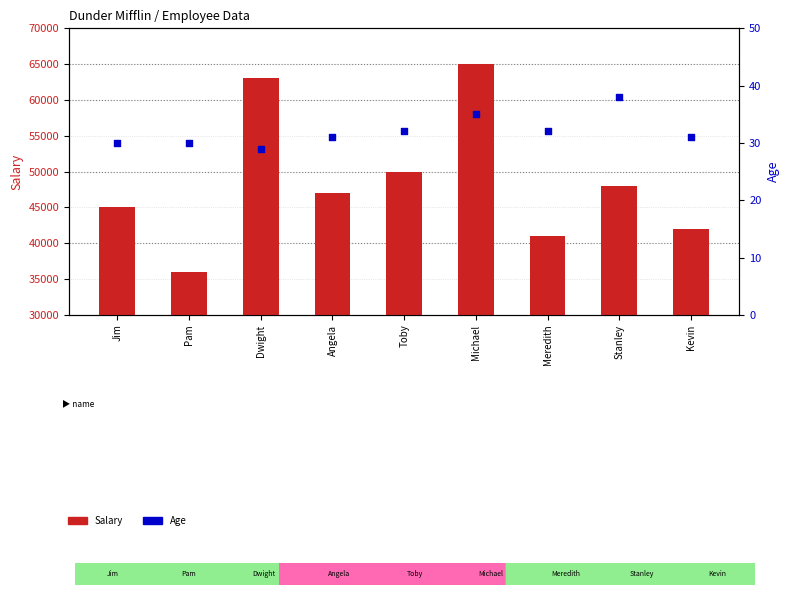

Is the value of Age at Kevin greater than the value of Salary at Meredith?

No